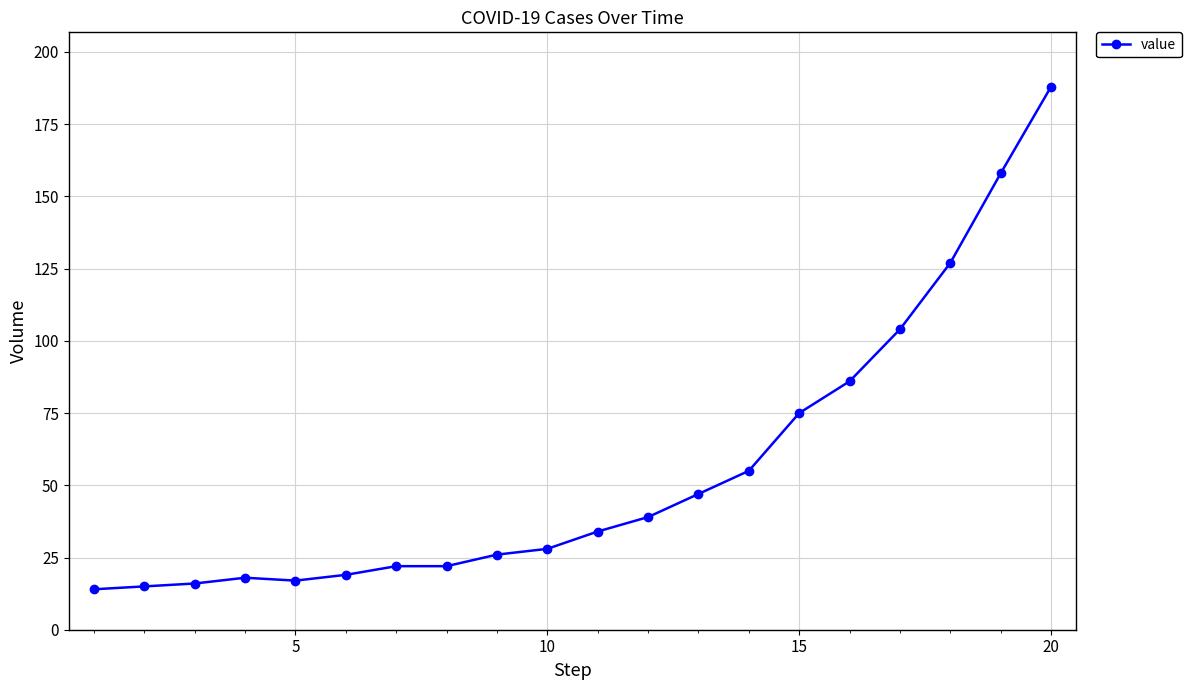

What is the average value?

56